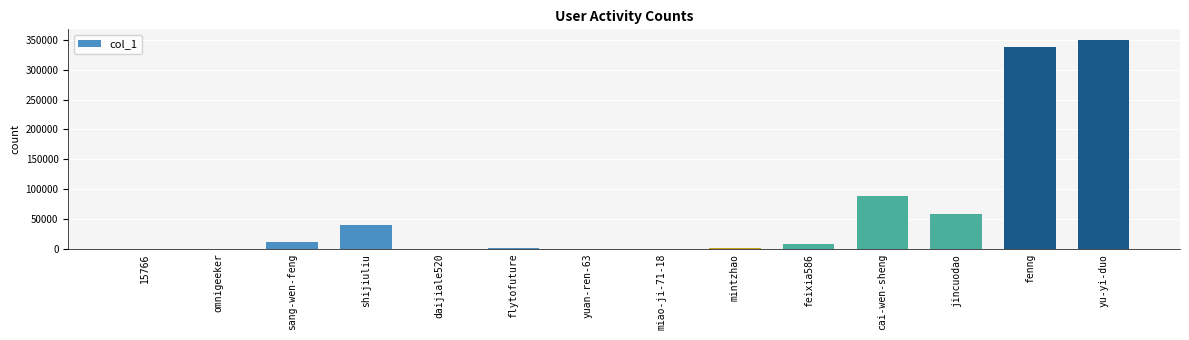

What is the sum of all values?

897657